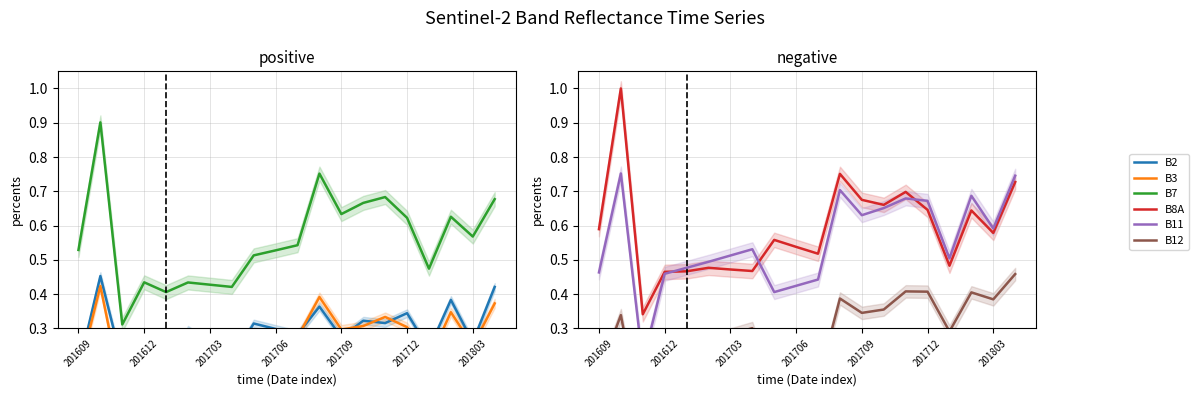

Which series ends up on top after the final intersection of B12 and B2?

B12